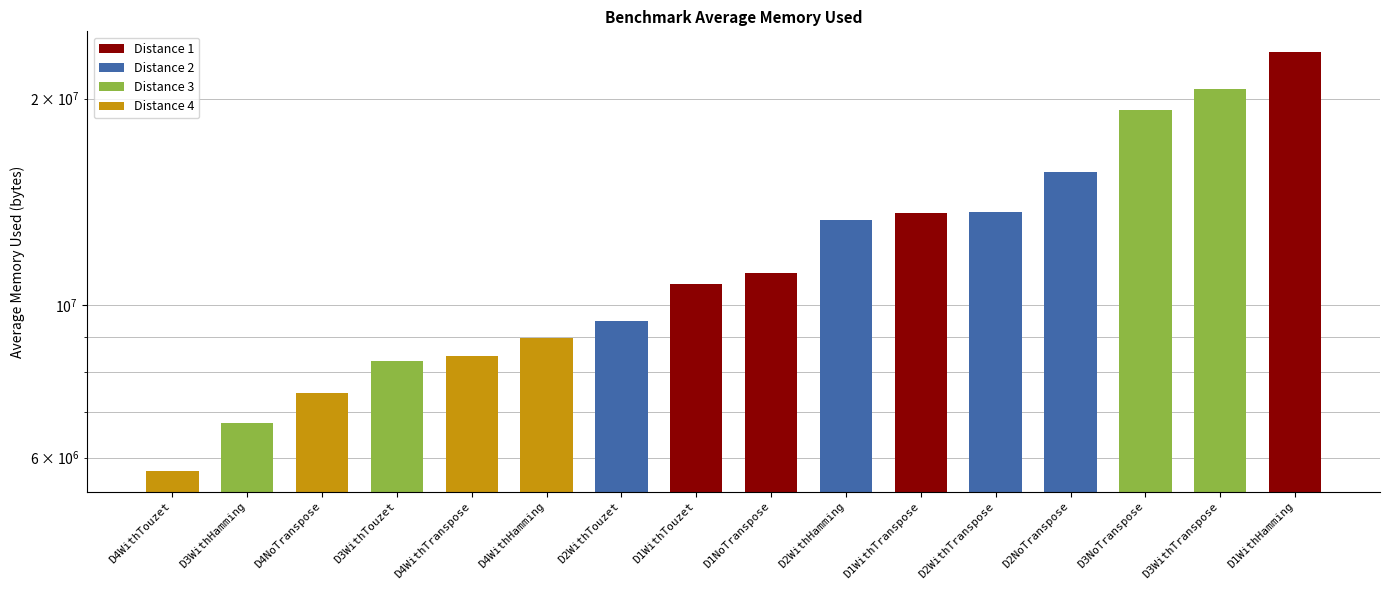

Are the bars horizontal?

No